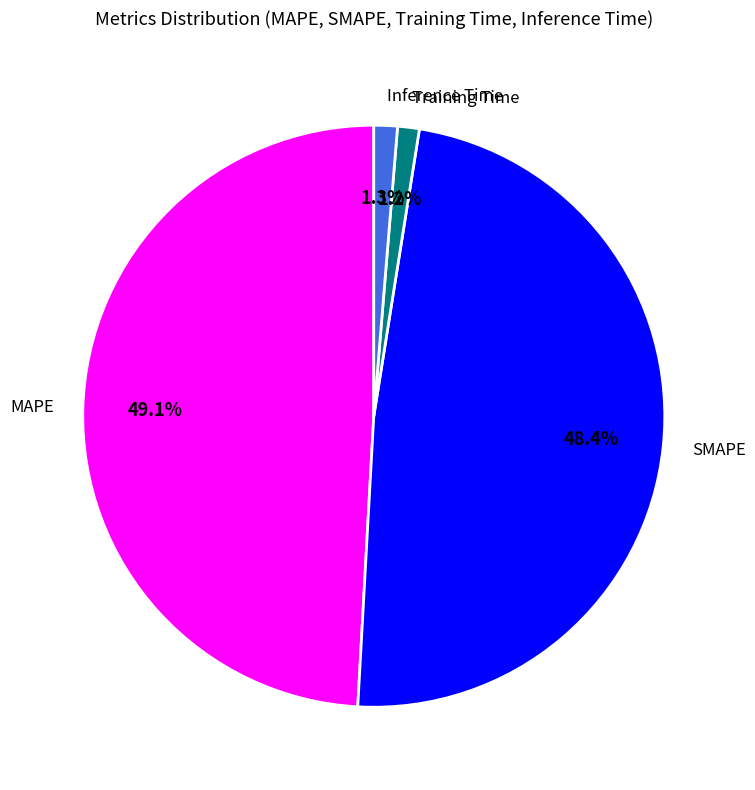

What is the largest slice in the pie chart?

MAPE